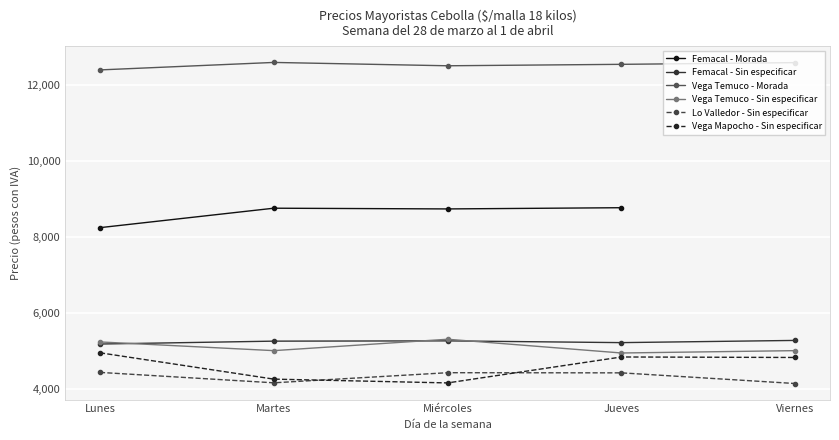

Rank the categories by Lo Valledor - Sin especificar value from lowest to highest.

Viernes, Martes, Jueves, Miércoles, Lunes